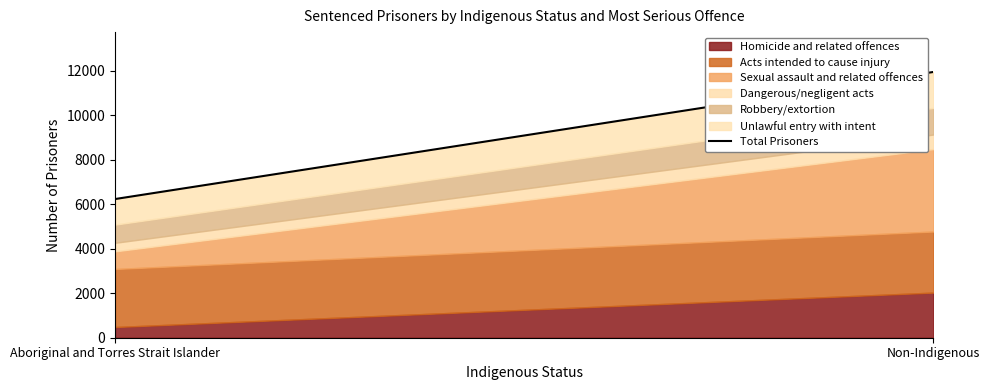

Reading left to right, list all the values displayed in this chart.

Homicide and related offences: 481	2028
Acts intended to cause injury: 2608	2745
Sexual assault and related offences: 793	3705
Dangerous/negligent acts: 384	654
Robbery/extortion: 817	1196
Unlawful entry with intent: 1149	1615